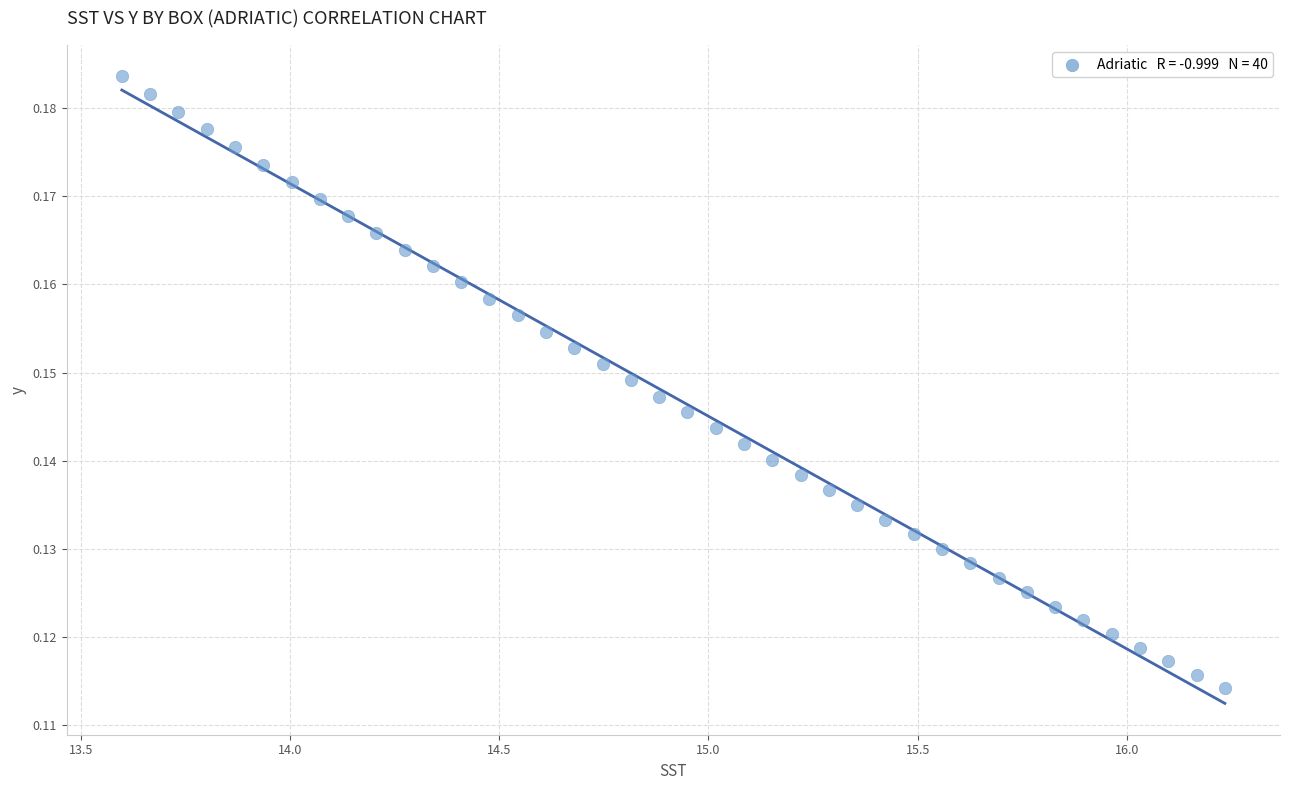

What is the range of X values (max minus min)?

2.6